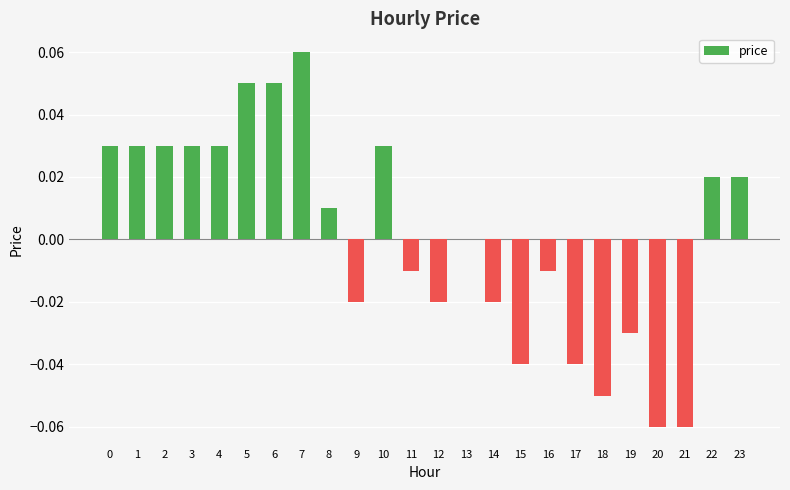

Which category has the highest value across all series?

7